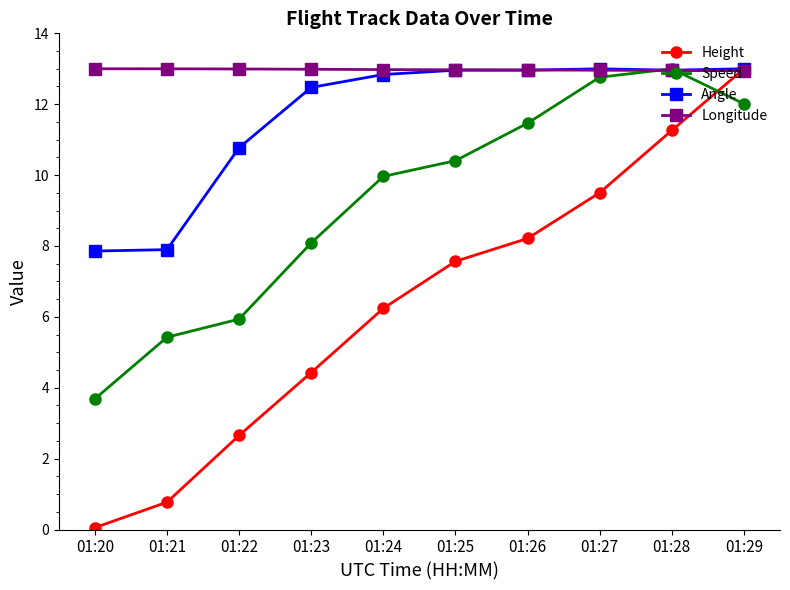

At how many categories does at least one series exceed 5?

10